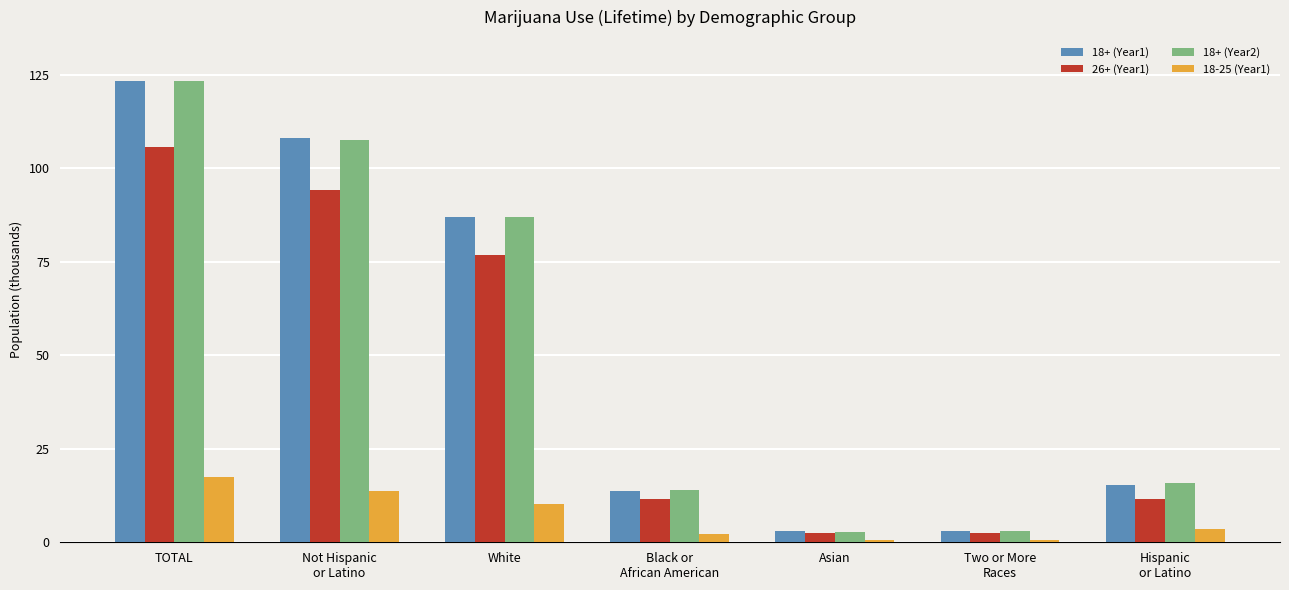

Reading left to right, transcribe all the data shown in this chart.

18+ (Year1): 123192	107910	86912	13788	3138	2924	15282
26+ (Year1): 105742	94075	76717	11535	2490	2367	11666
18+ (Year2): 123401	107594	86971	13886	2690	2890	15807
18-25 (Year1): 17450	13835	10194	2253	648	557	3615